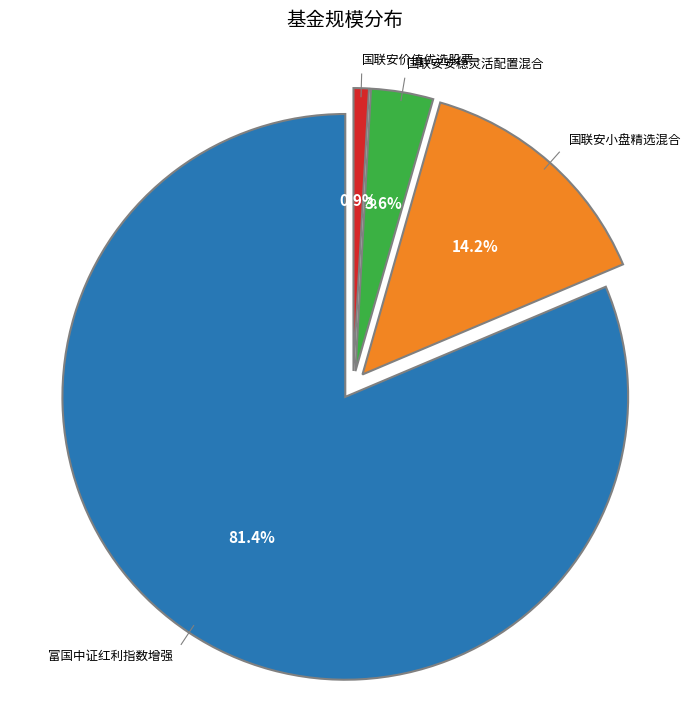

Count the number of slices in the pie.

4